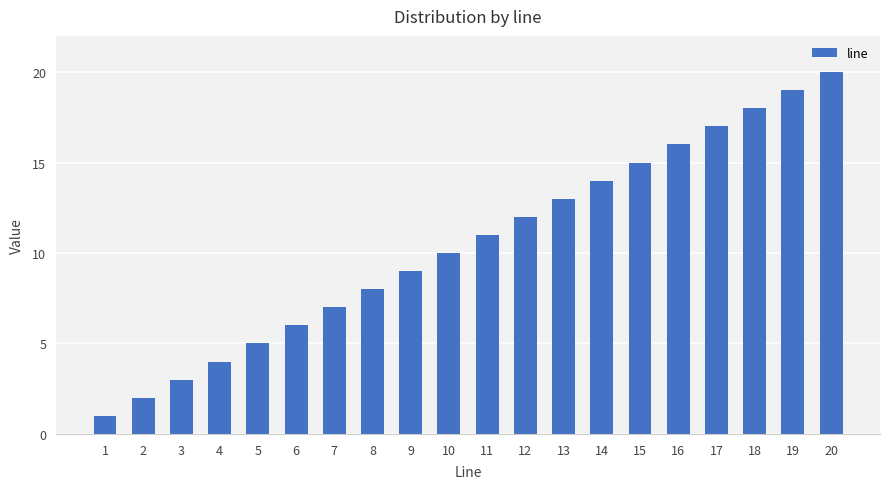

At which category does the chart reach its minimum across all series?

1